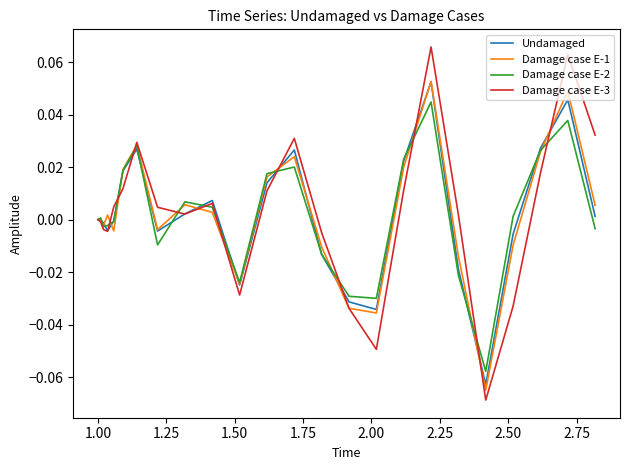

Rank the series by their average value, from lowest to highest.

Damage case E-2, Undamaged, Damage case E-1, Damage case E-3